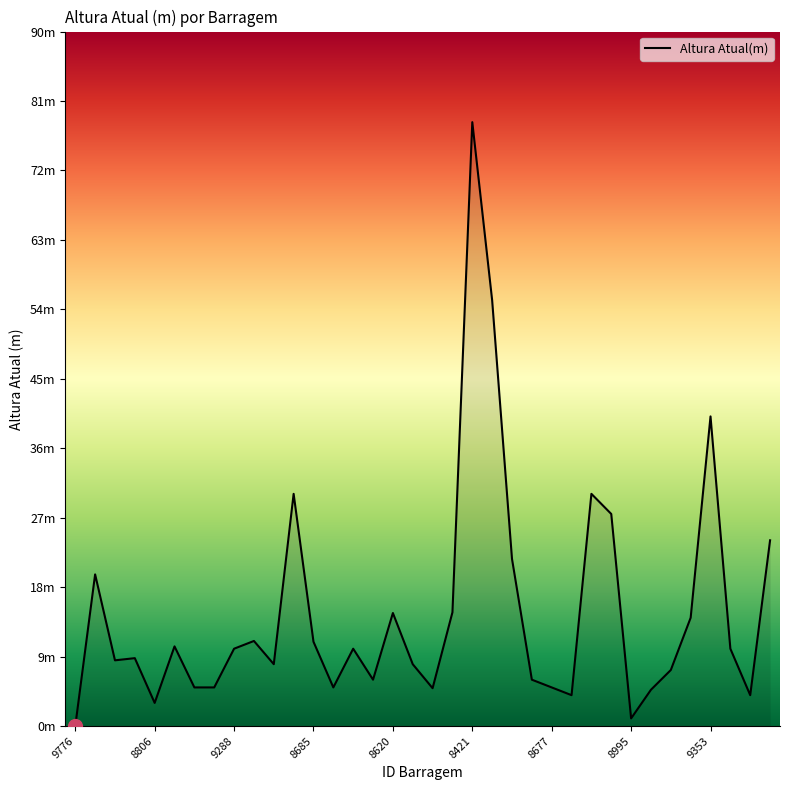

Does the chart display data point markers on the line(s)?

No